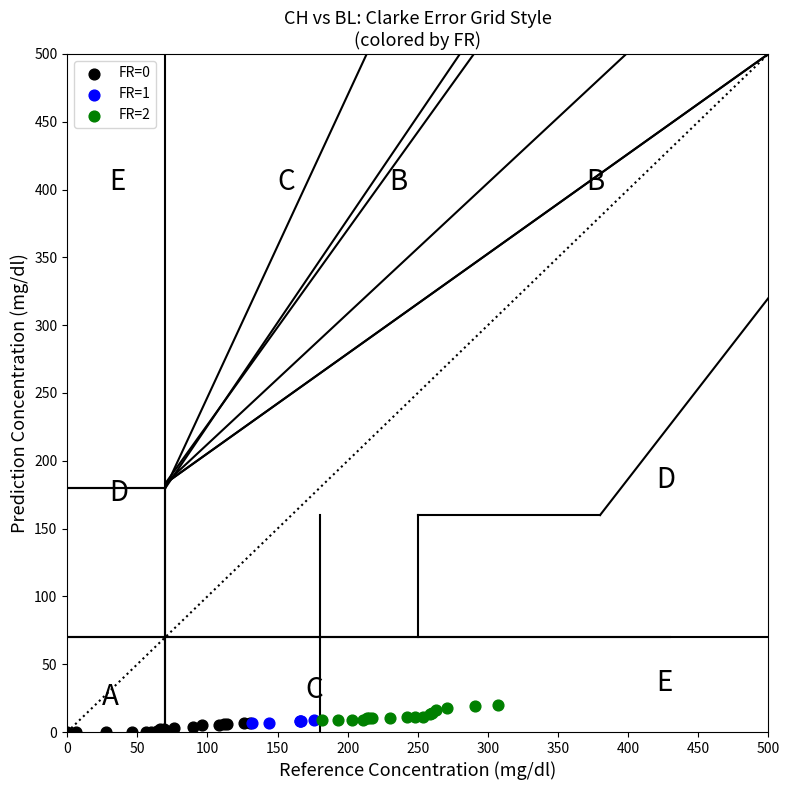

What are all the series names shown in the legend?

FR=0, FR=1, FR=2